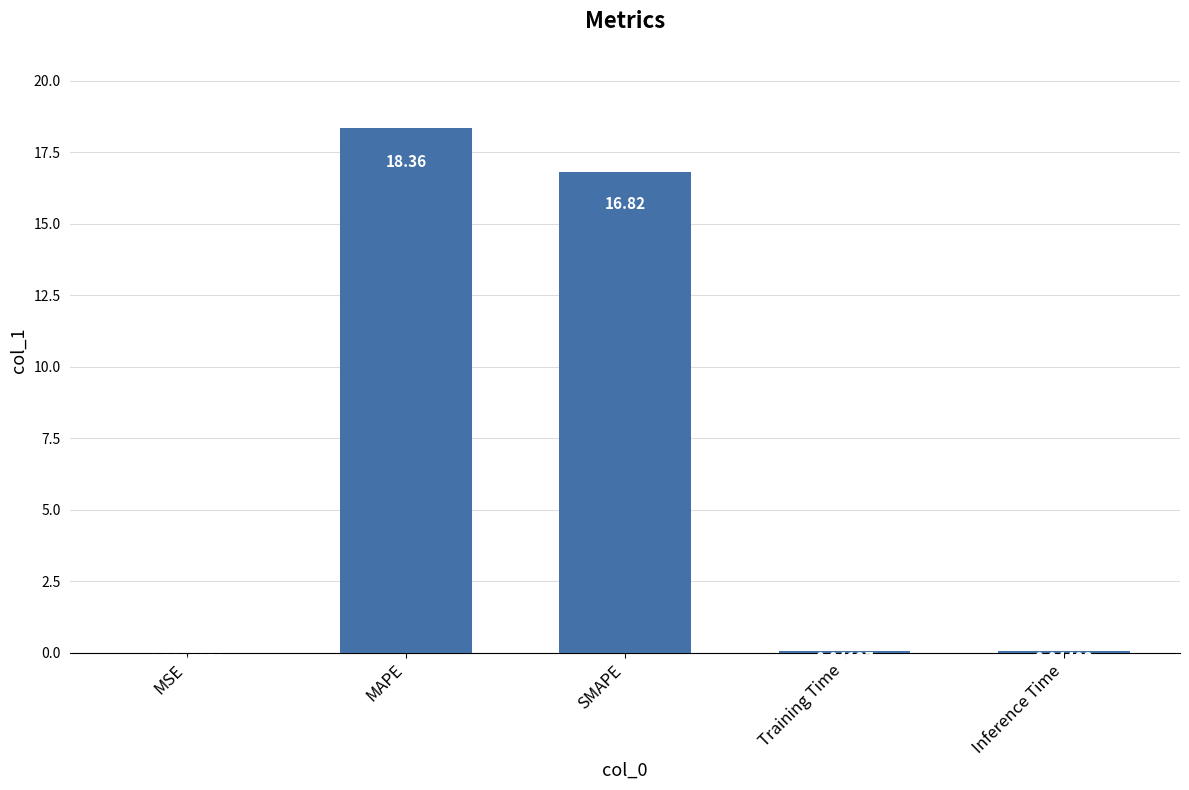

What is the maximum value shown in the chart?

18.4